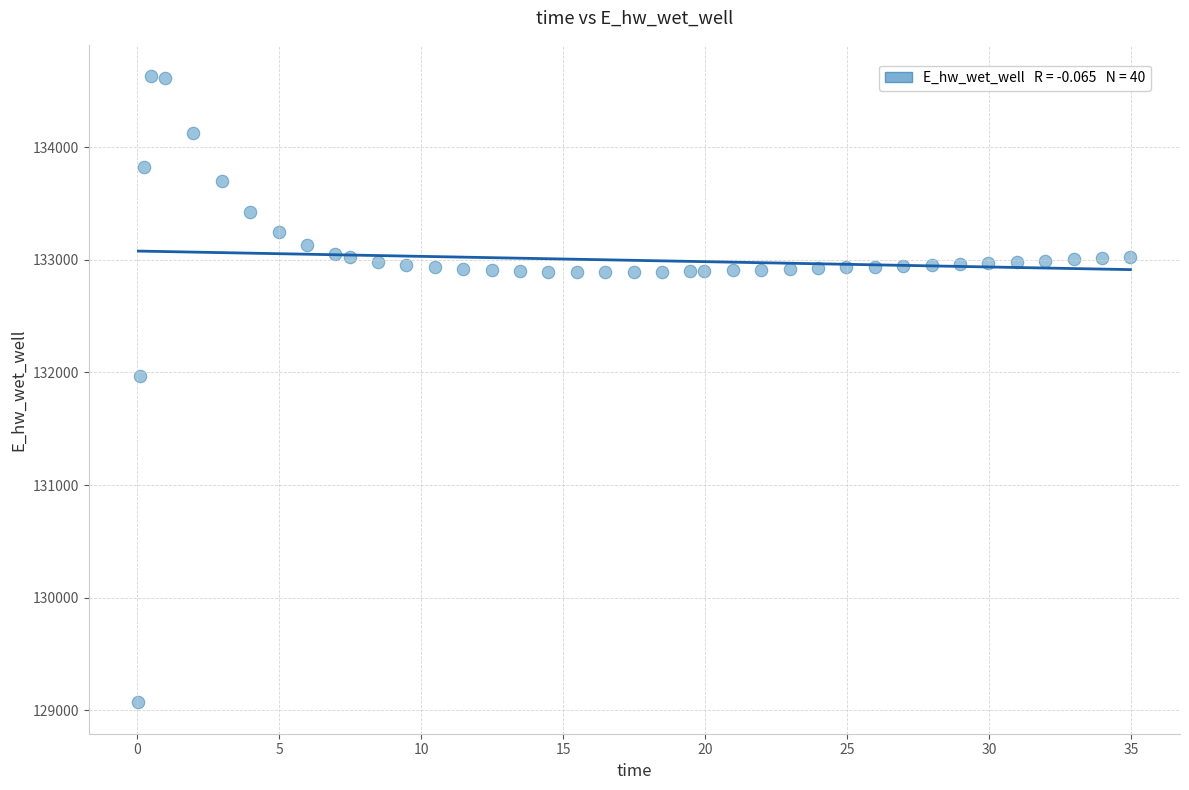

What is the range of Y values (max minus min)?

5558.5